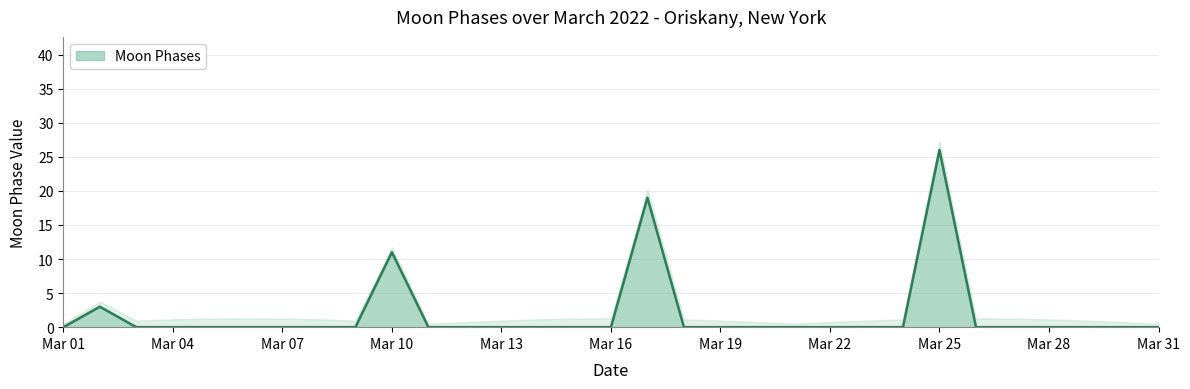

What is the difference between the maximum and minimum values?

26